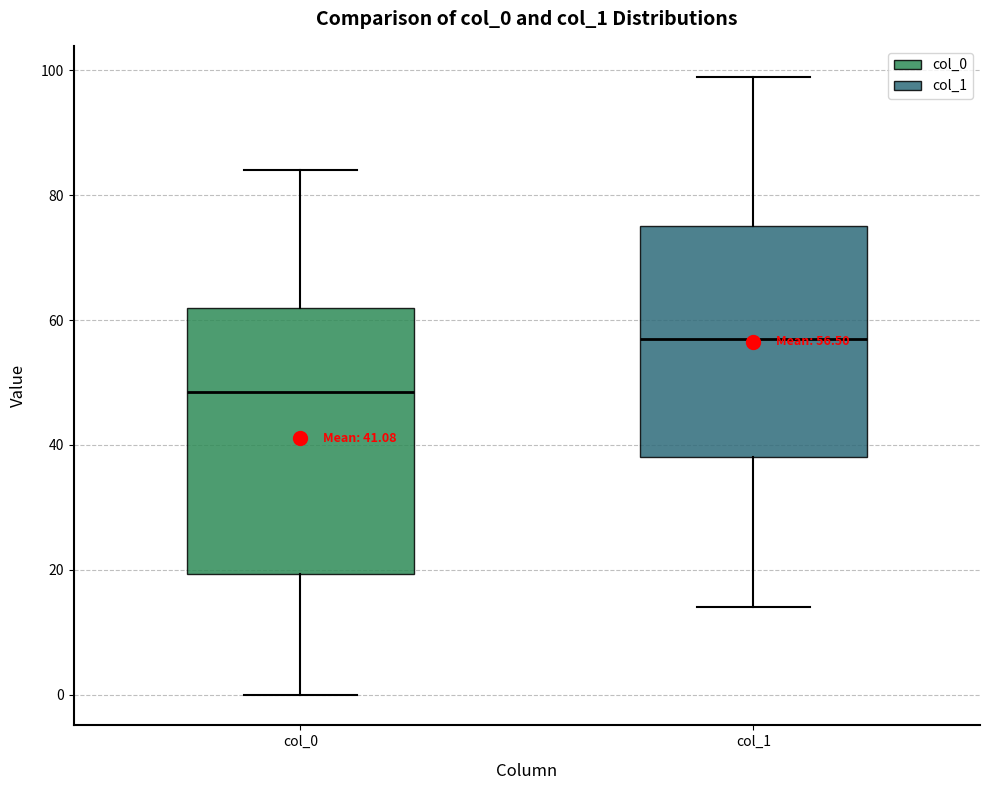

Which box has the highest median line?

col_1